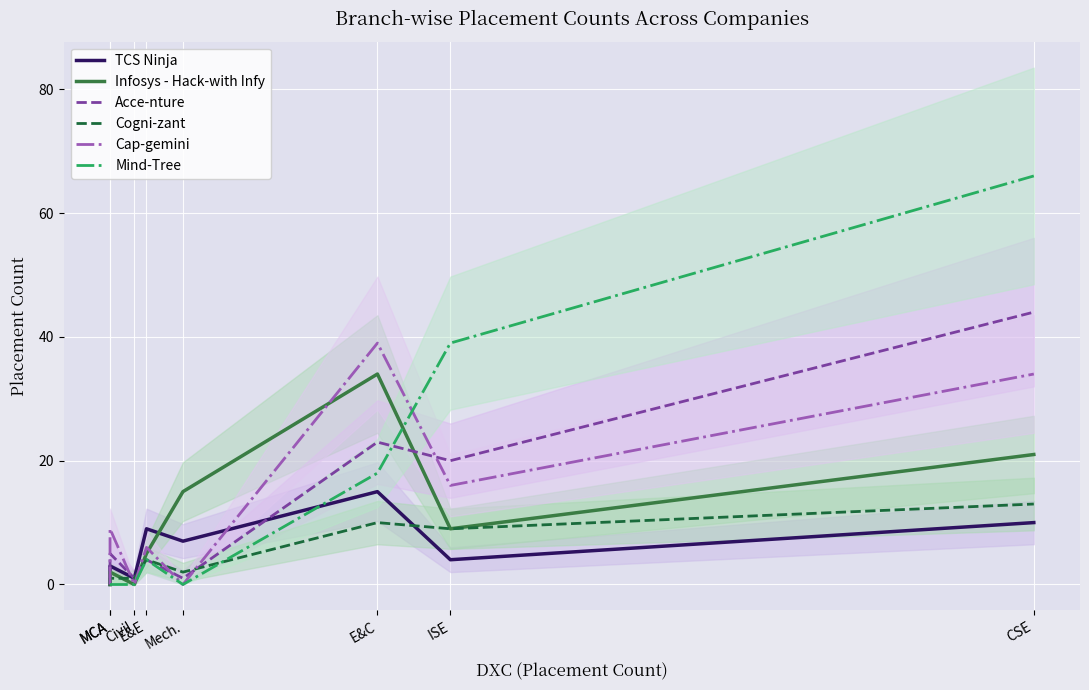

How many interior local peaks does the TCS Ninja series have?

3